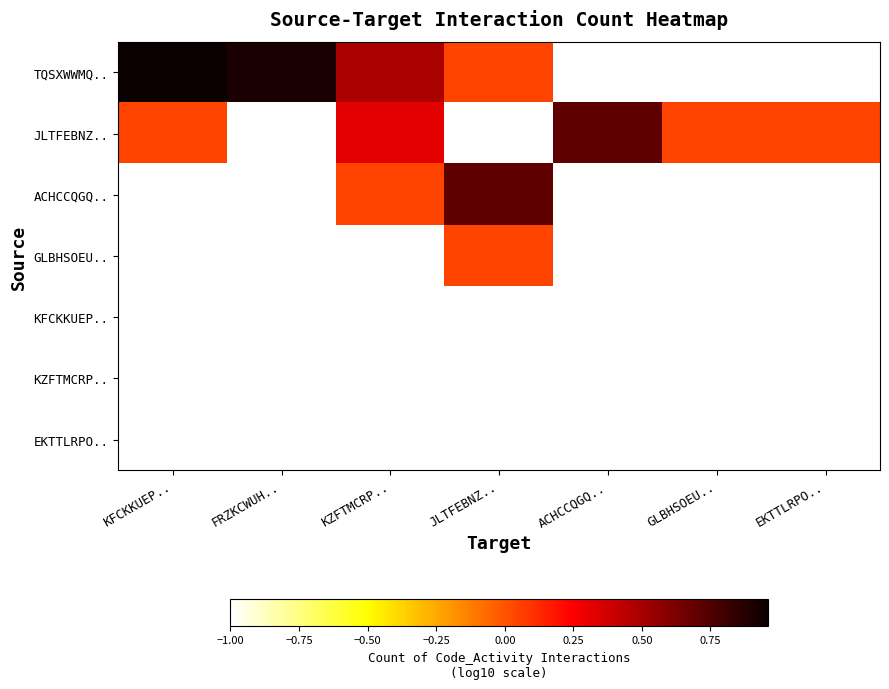

At how many categories does at least one series exceed 0?

7